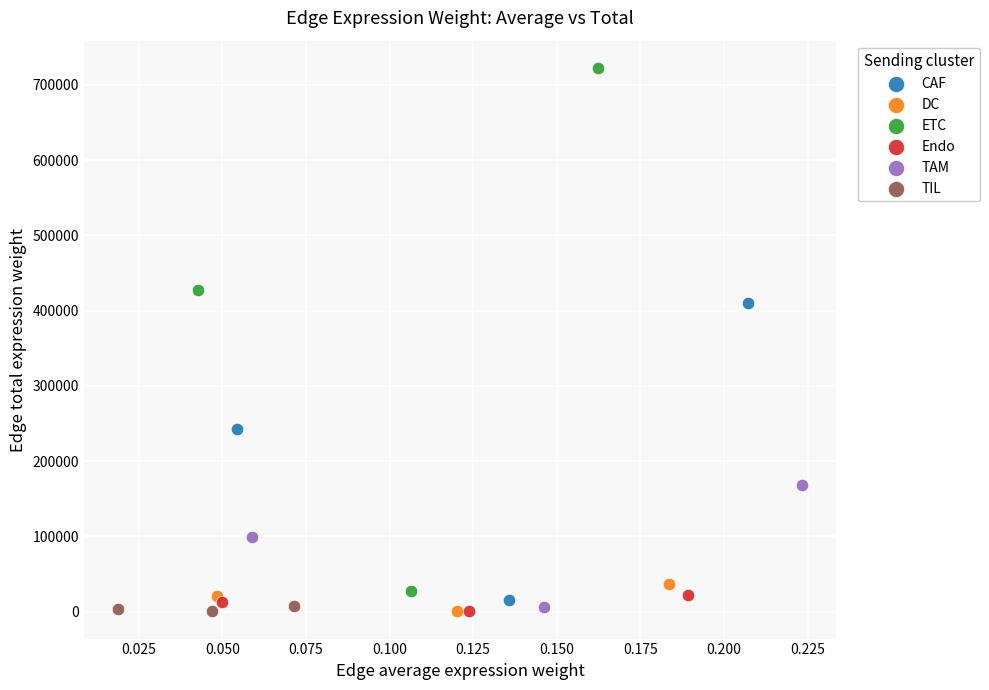

What are all the series names shown in the legend?

CAF, DC, ETC, Endo, TAM, TIL